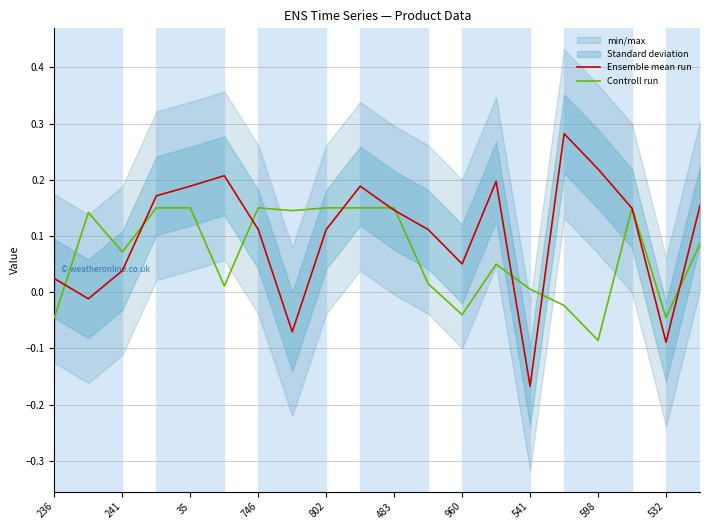

The value of Controll run at 35 is 0.2. True or false?

False